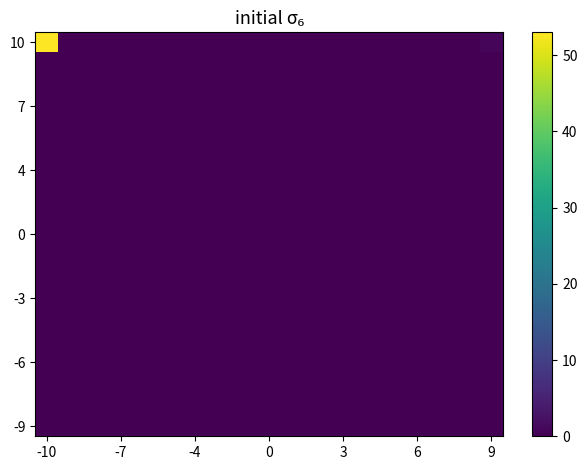

At which category is the sum across all series the highest?

-10